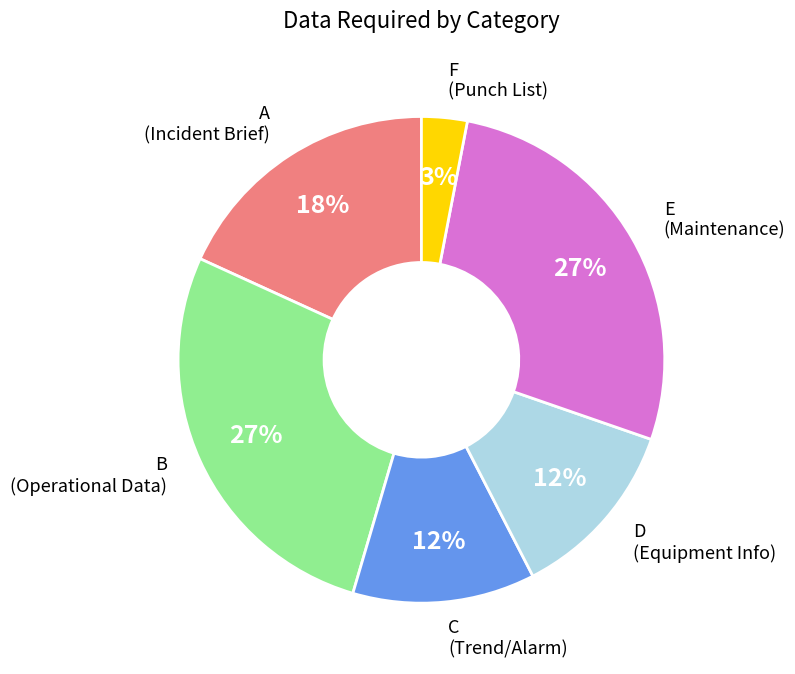

How many slices are in this pie chart?

6